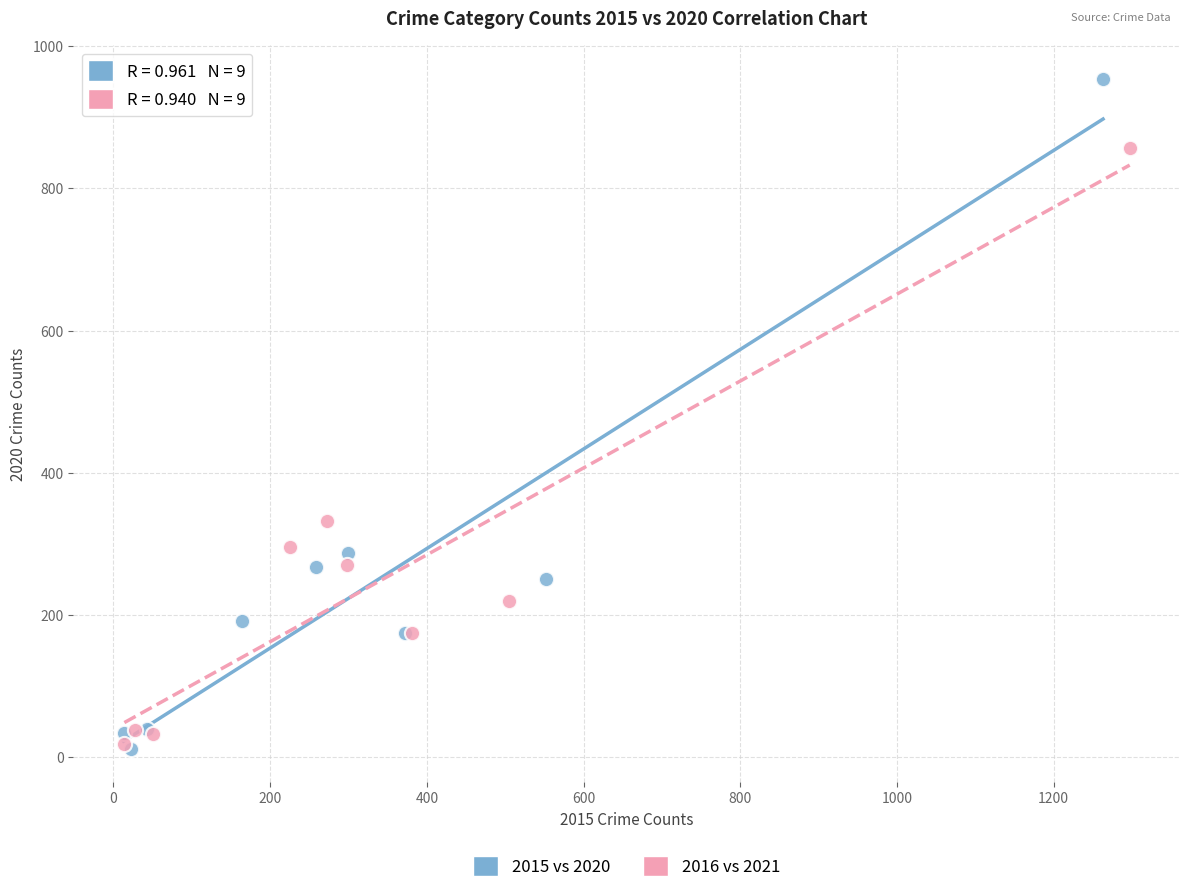

What are all the series names shown in the legend?

2015 vs 2020, 2016 vs 2021